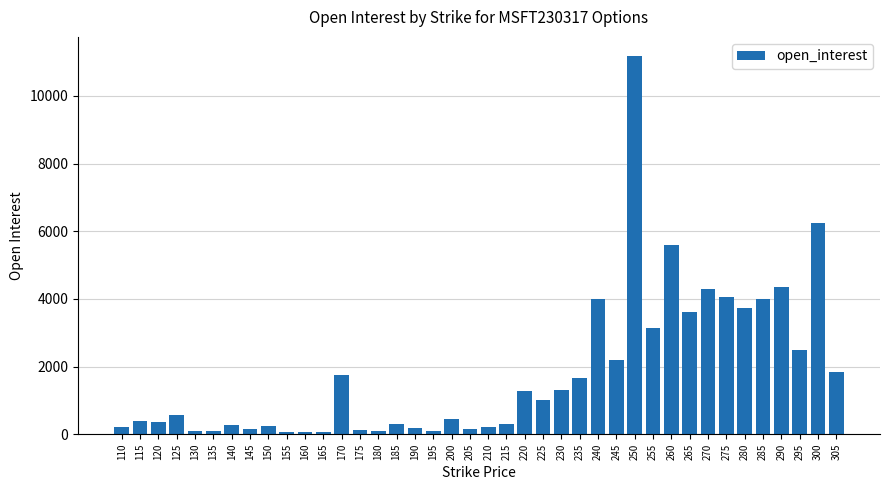

The chart shows a value of 4292 at 270. True or false?

True